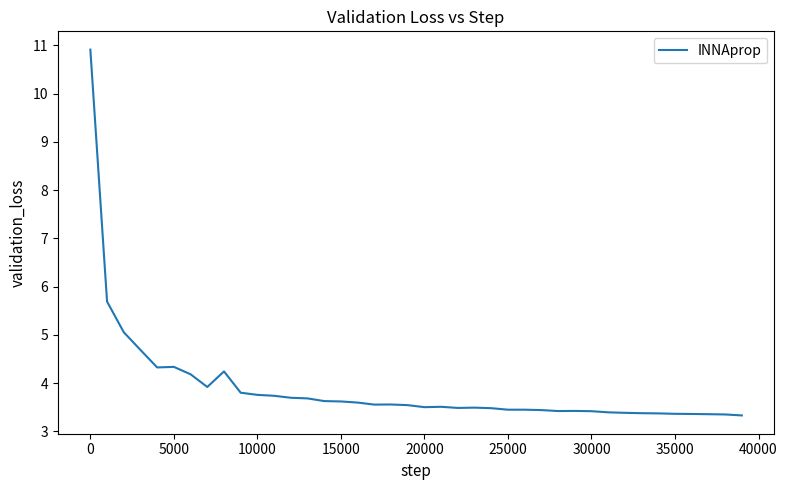

How many lines are shown in the chart?

1